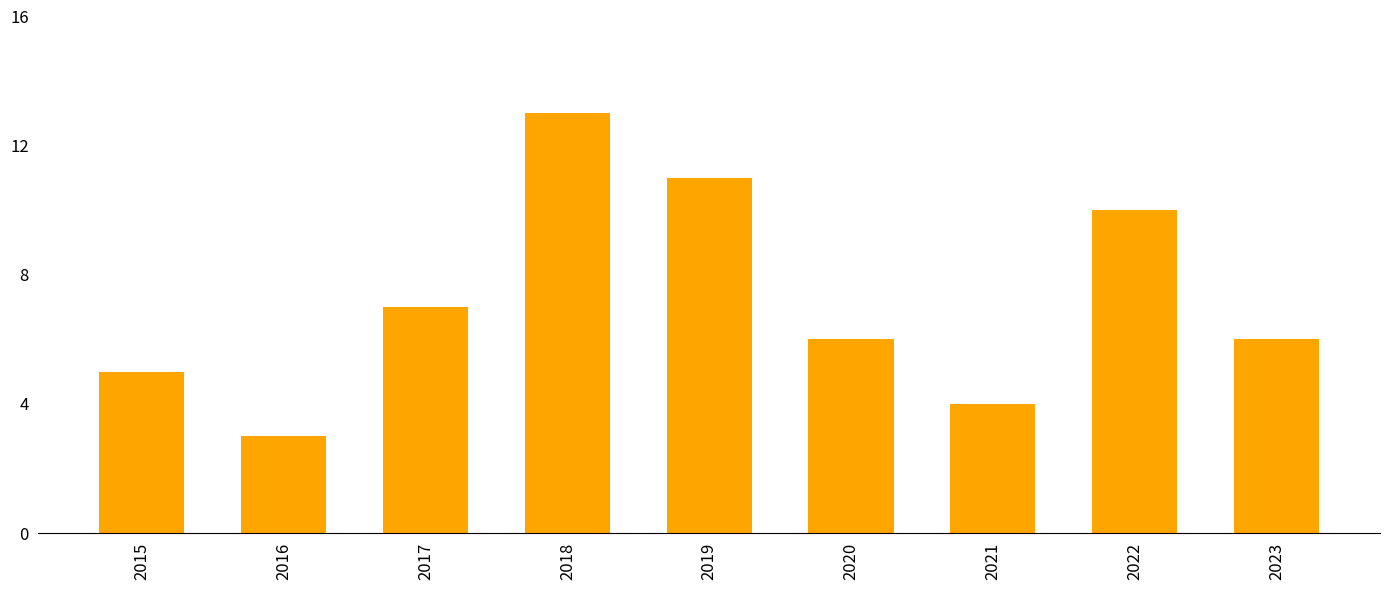

What is the ratio of the value at 2020 to the value at 2023?

1.0